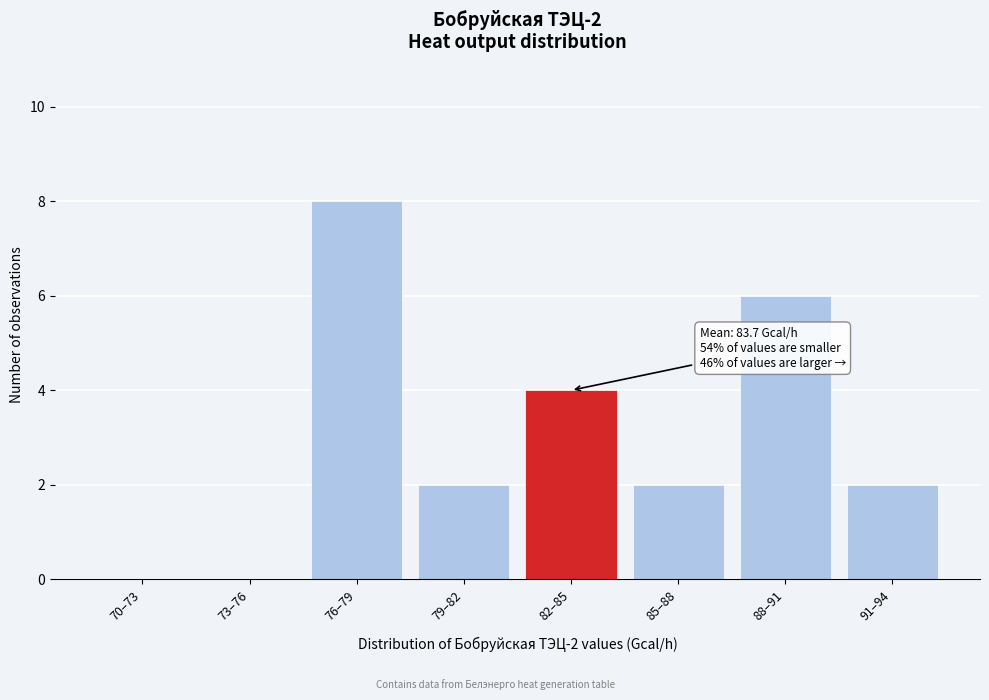

Reading left to right, list all the values displayed in this chart.

70–73=0	73–76=0	76–79=8	79–82=2	82–85=4	85–88=2	88–91=6	91–94=2